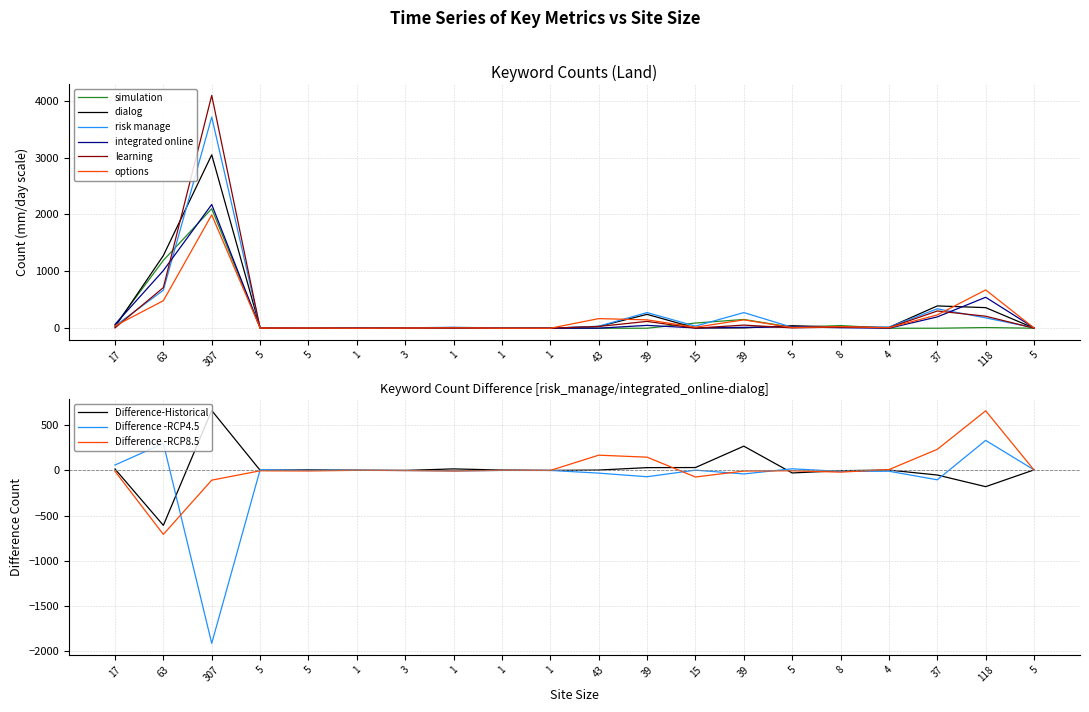

Which series has the largest range (max minus min)?

learning